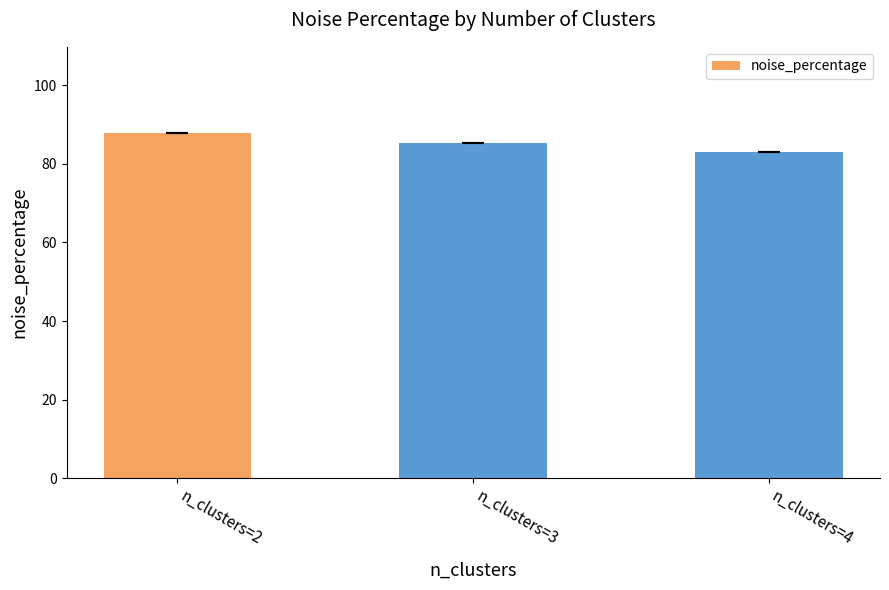

Count the number of values greater than 85.

2